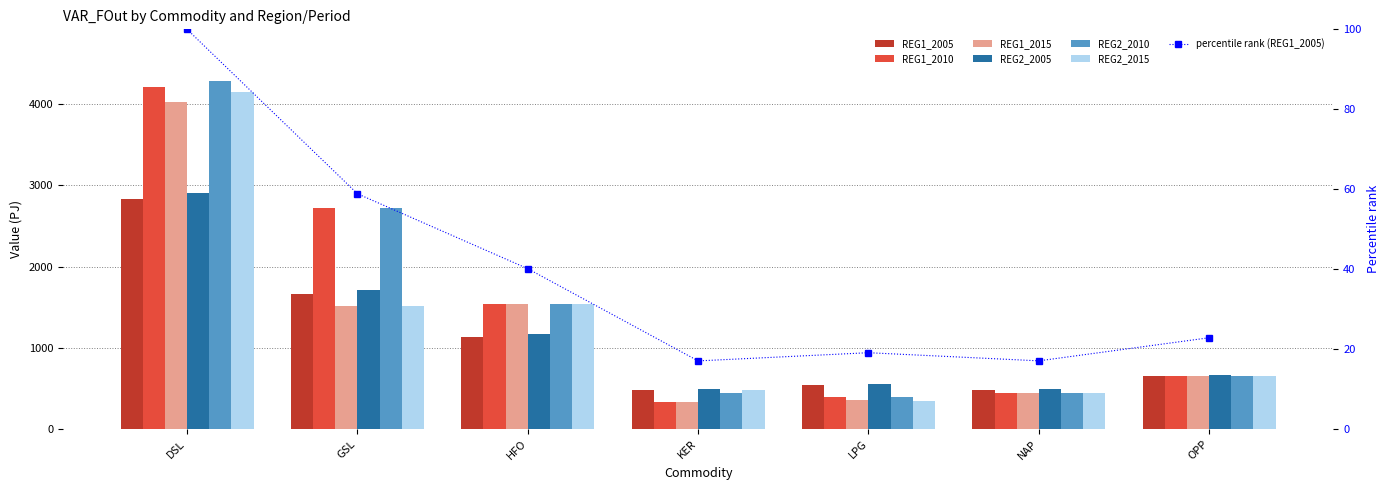

Which has a higher value, KER or GSL?

GSL